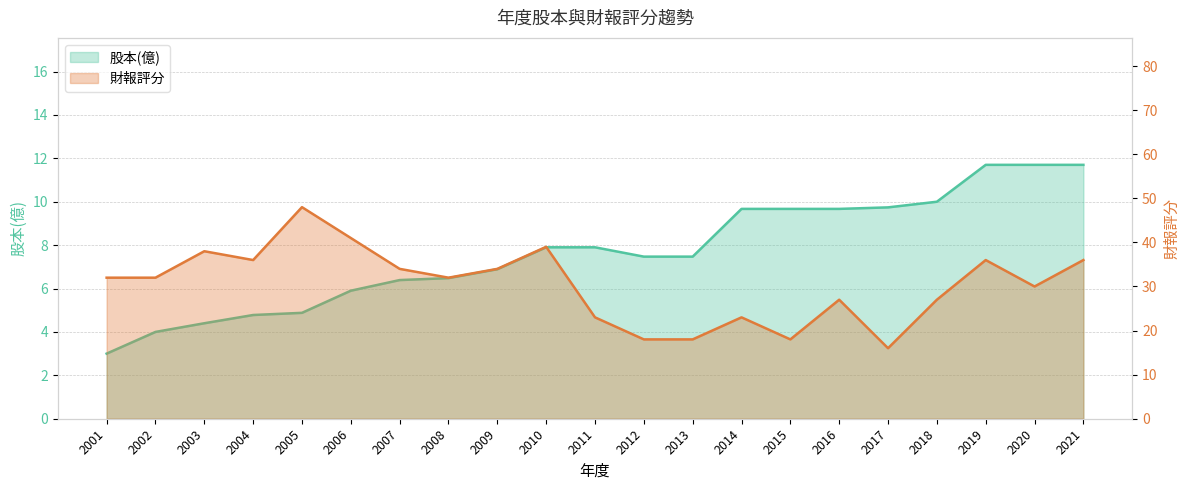

Between 2014 and 2010, which is larger?

2014